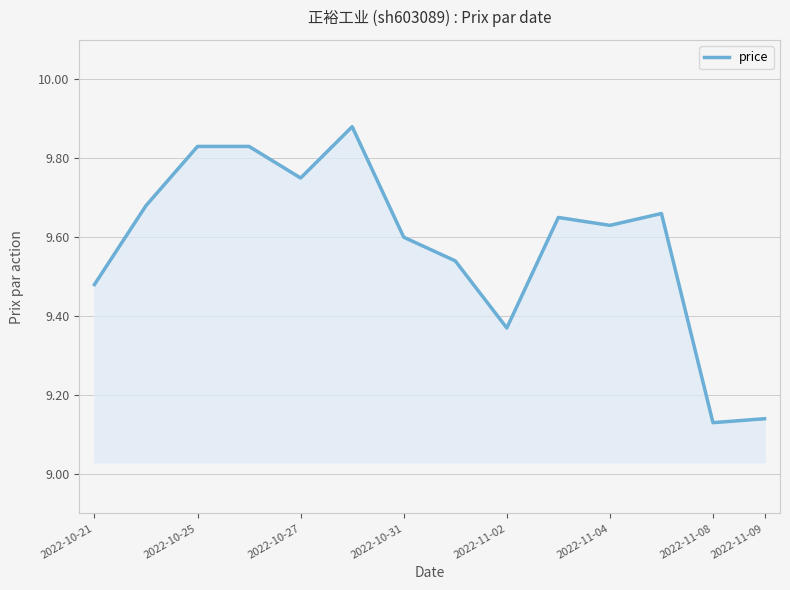

Does the chart have visible grid lines?

Yes